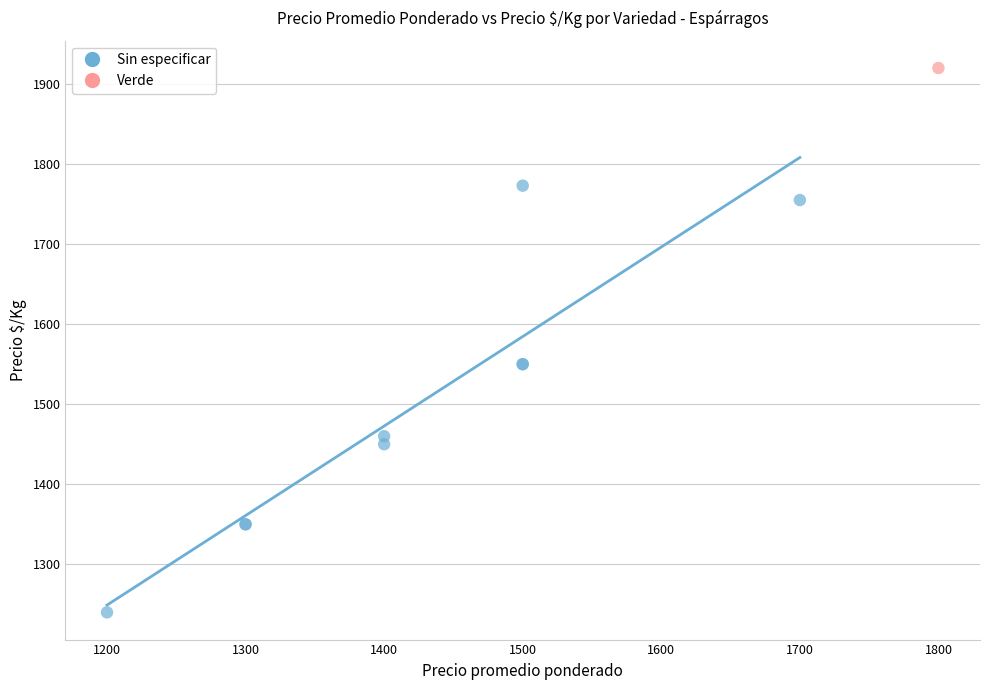

What are all the series names shown in the legend?

Sin especificar, Verde